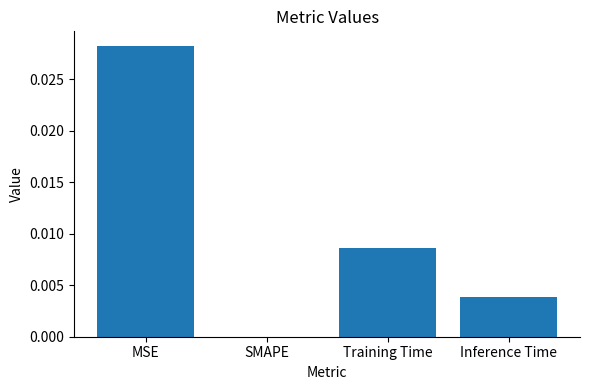

Is it true that the value at Training Time is 0.0?

True